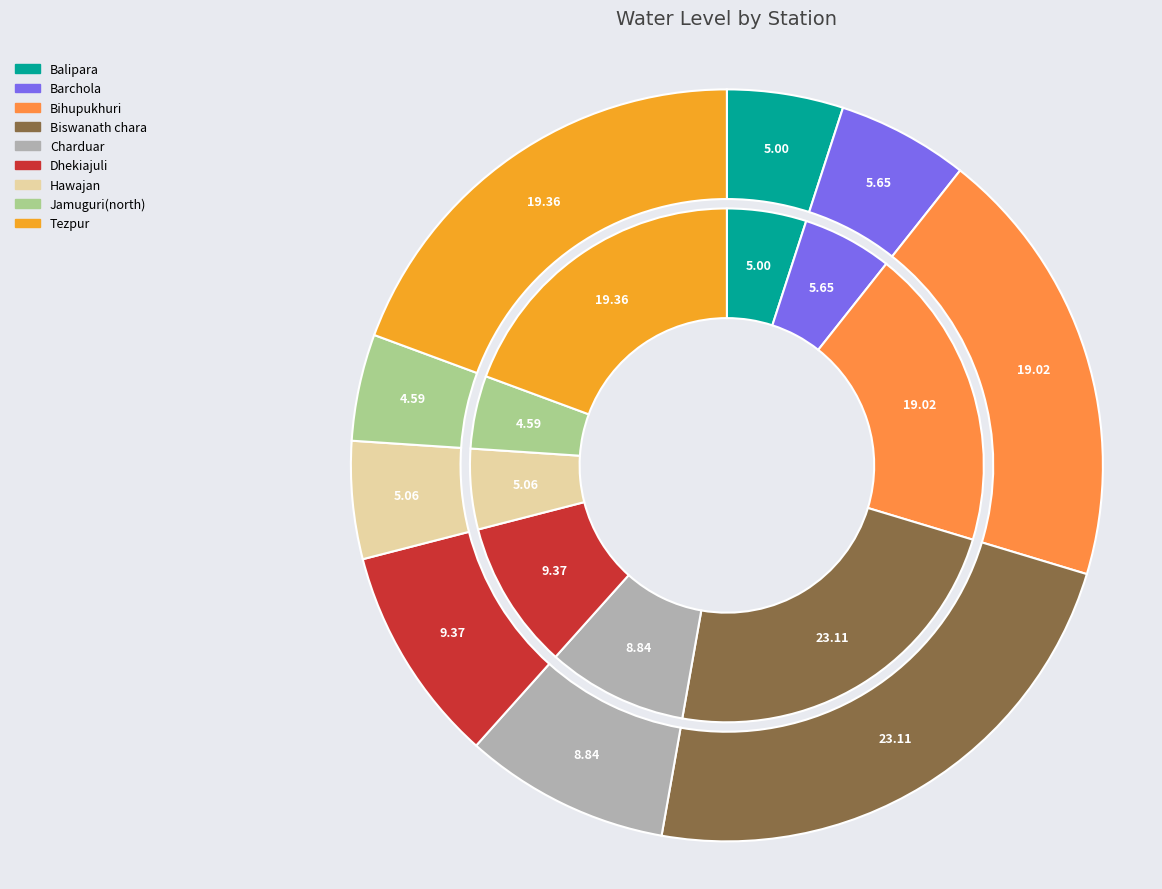

How many slices are in this pie chart?

9